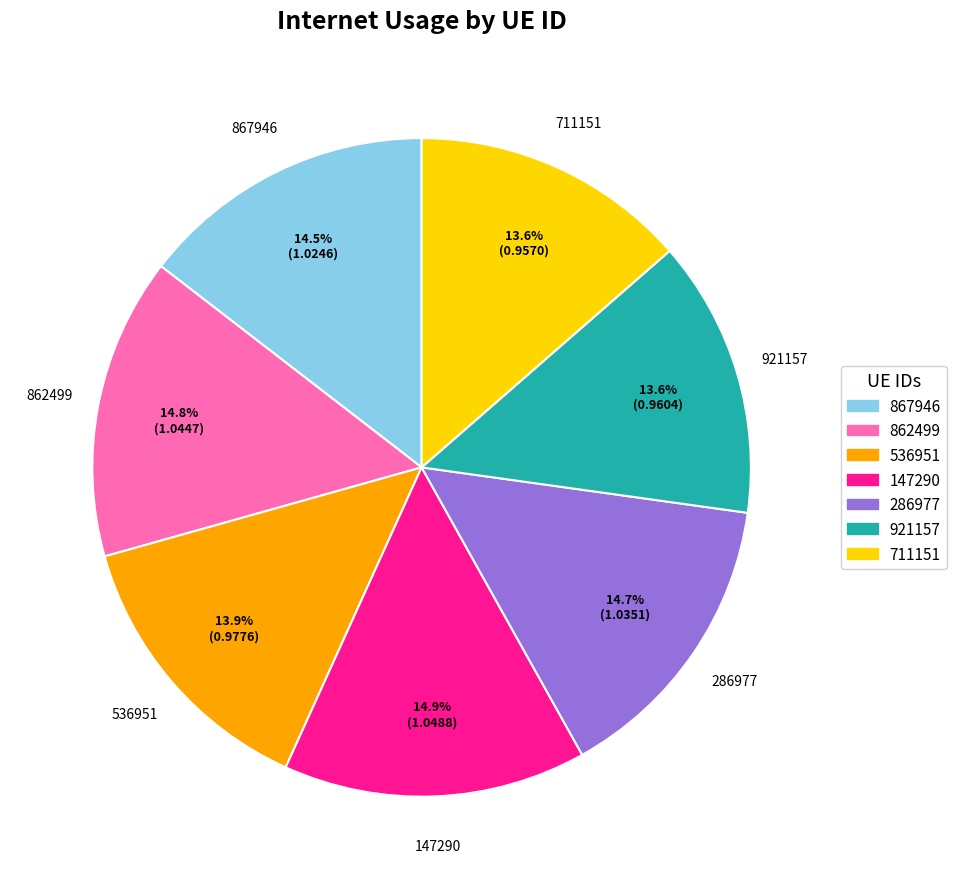

To the nearest percent, what is the combined percentage of 862499 and 147290?

30%